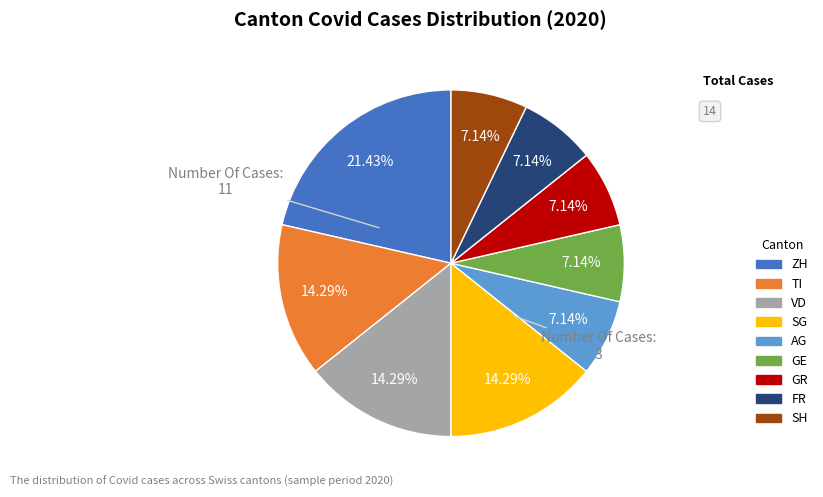

Is there a majority slice in this chart?

No